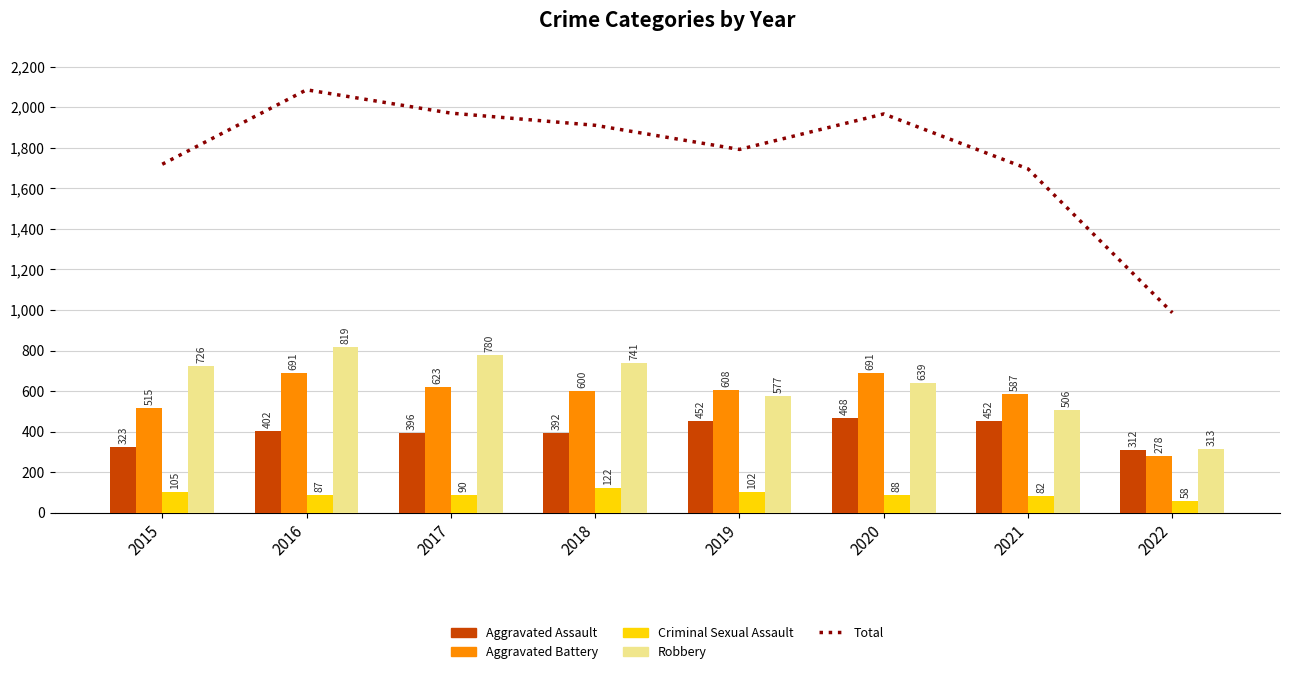

What is the minimum value shown in the chart?

58